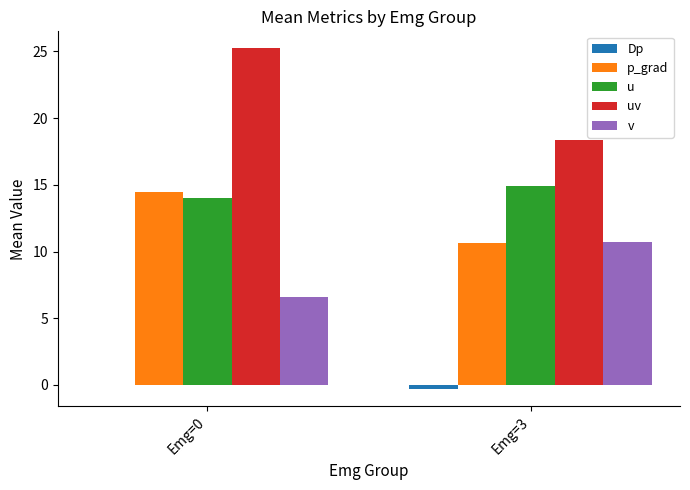

Is the value of u at Emg=3 greater than the value of Dp at Emg=3?

Yes